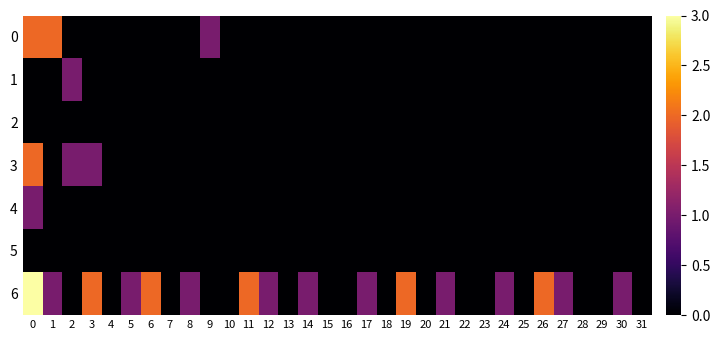

Rank the series by their maximum value, from highest to lowest.

6, 0, 3, 1, 4, 2, 5